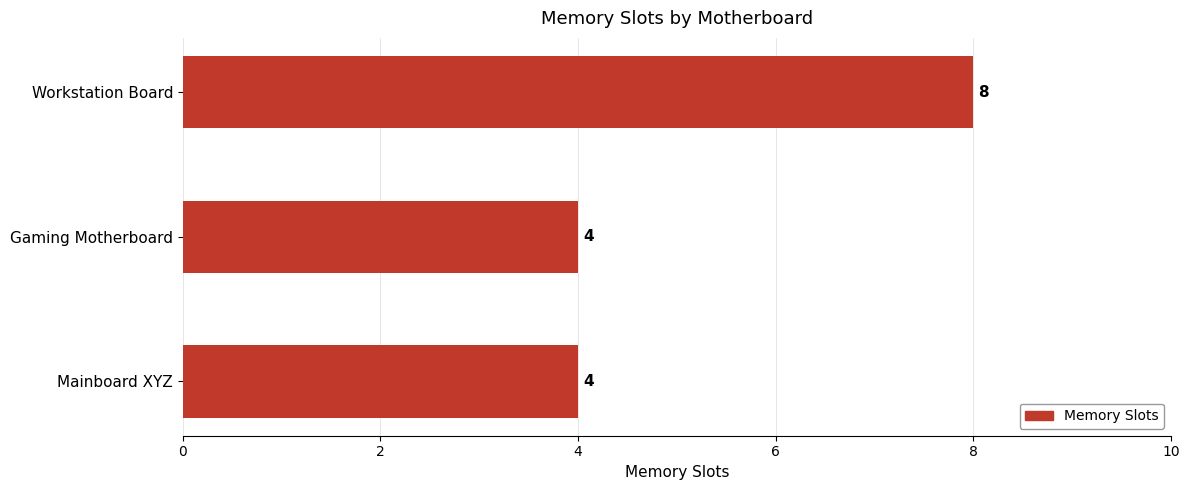

What is the maximum value shown in the chart?

8